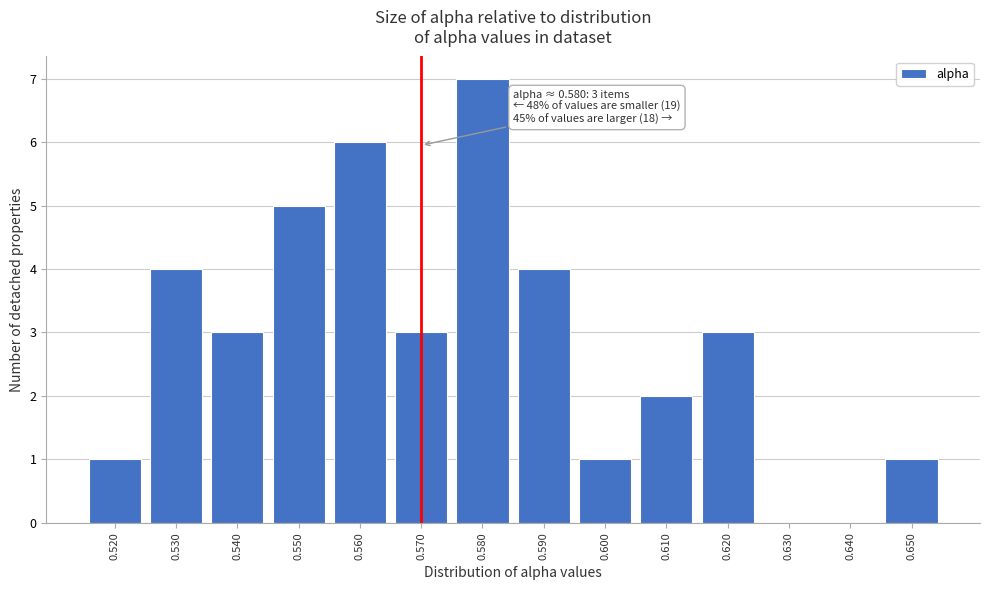

Reading left to right, list all the values displayed in this chart.

0.520=1	0.530=4	0.540=3	0.550=5	0.560=6	0.570=3	0.580=7	0.590=4	0.600=1	0.610=2	0.620=3	0.630=0	0.640=0	0.650=1